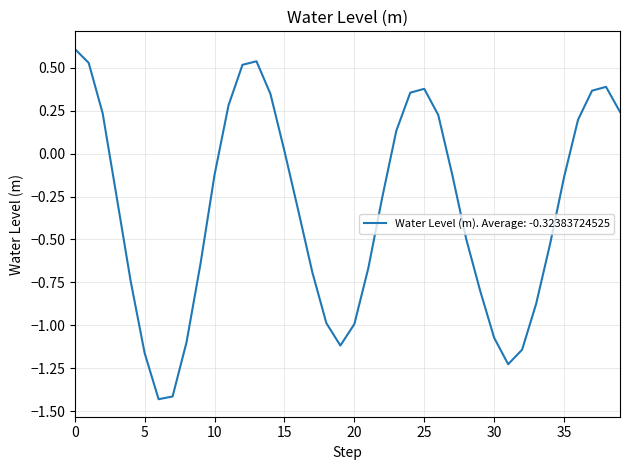

How many interior local valleys (lower than both neighbors) does the data have?

3